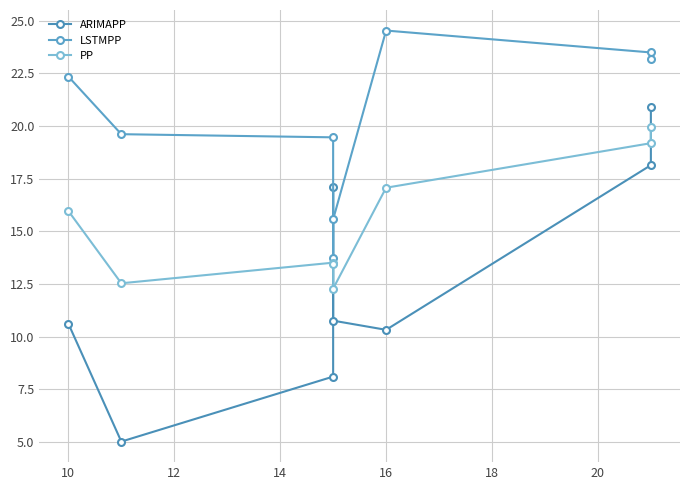

What is the sum of all PP values?

124.0